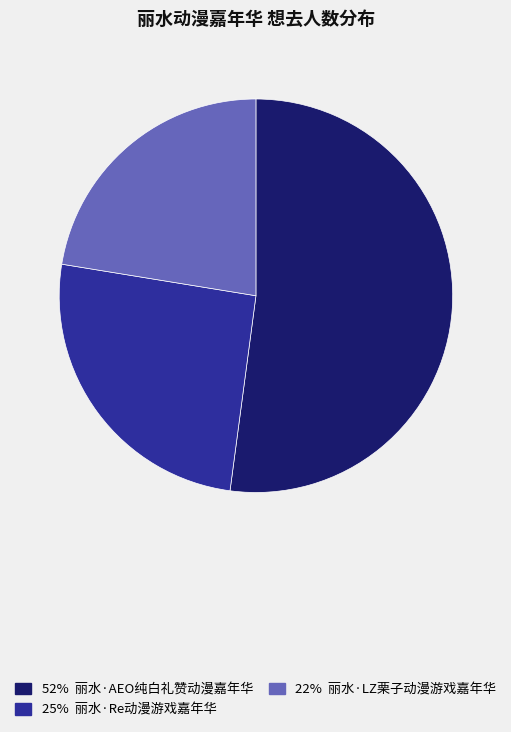

Is there any slice that represents more than half of the pie?

Yes